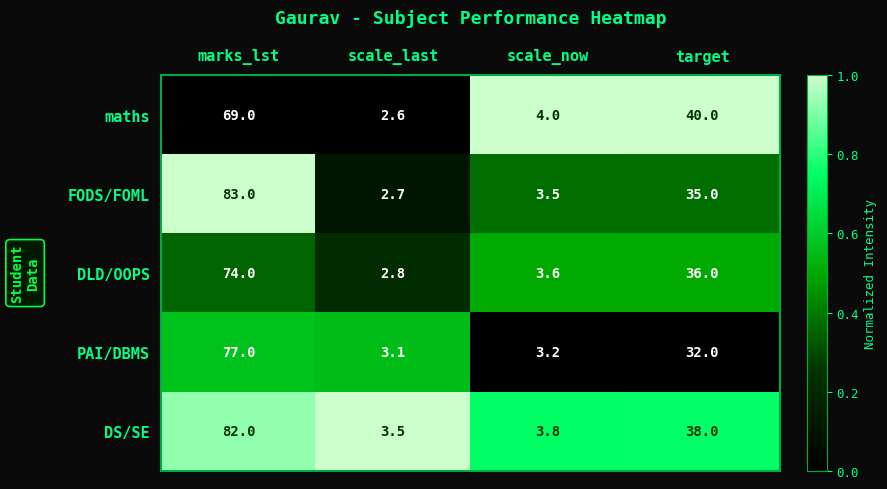

Reading right to left, extract all data points from this chart.

maths: 40.0	4.0	2.6	69.0
FODS/FOML: 35.0	3.5	2.7	83.0
DLD/OOPS: 36.0	3.6	2.8	74.0
PAI/DBMS: 32.0	3.2	3.1	77.0
DS/SE: 38.0	3.8	3.5	82.0